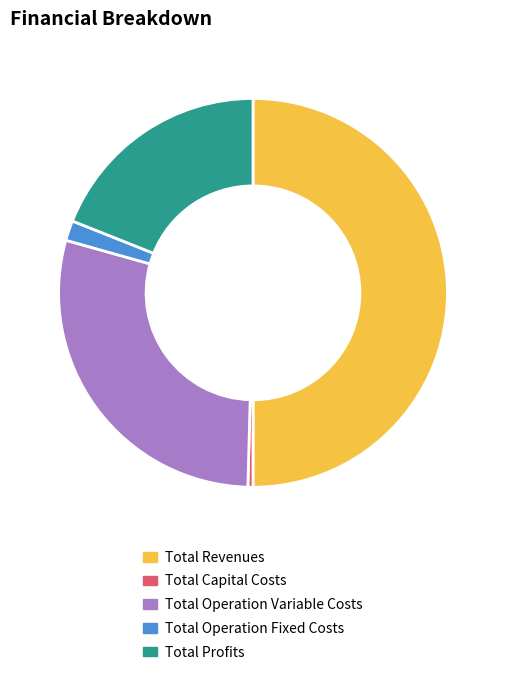

Which has a higher value, Total Operation Fixed Costs or Total Capital Costs?

Total Operation Fixed Costs